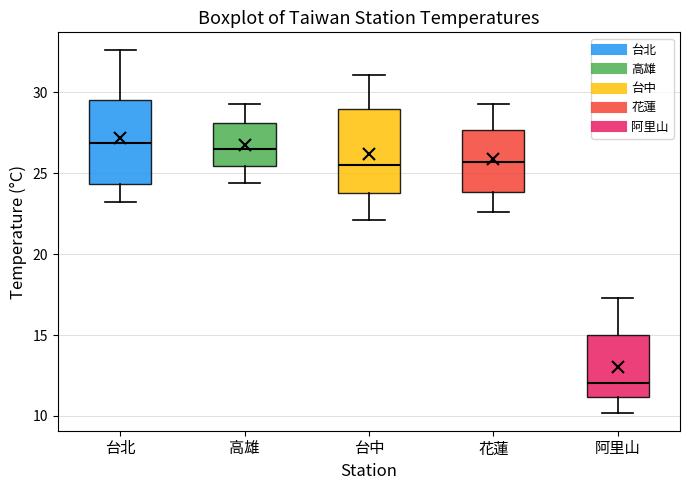

Reading left to right, transcribe this box plot: for each box, give where its median line is, the range the box spans, and where its two whiskers end, as read against the y-axis. The values are not printed on the chart, so give them approximately, as read against the axis.

台北: median 27.0, box 24.5 to 29.5, whiskers 23.0 to 32.5
高雄: median 26.5, box 25.5 to 28.0, whiskers 24.5 to 29.5
台中: median 25.5, box 24.0 to 29.0, whiskers 22.0 to 31.0
花蓮: median 25.5, box 24.0 to 27.5, whiskers 22.5 to 29.5
阿里山: median 12.0, box 11.0 to 15.0, whiskers 10.0 to 17.5